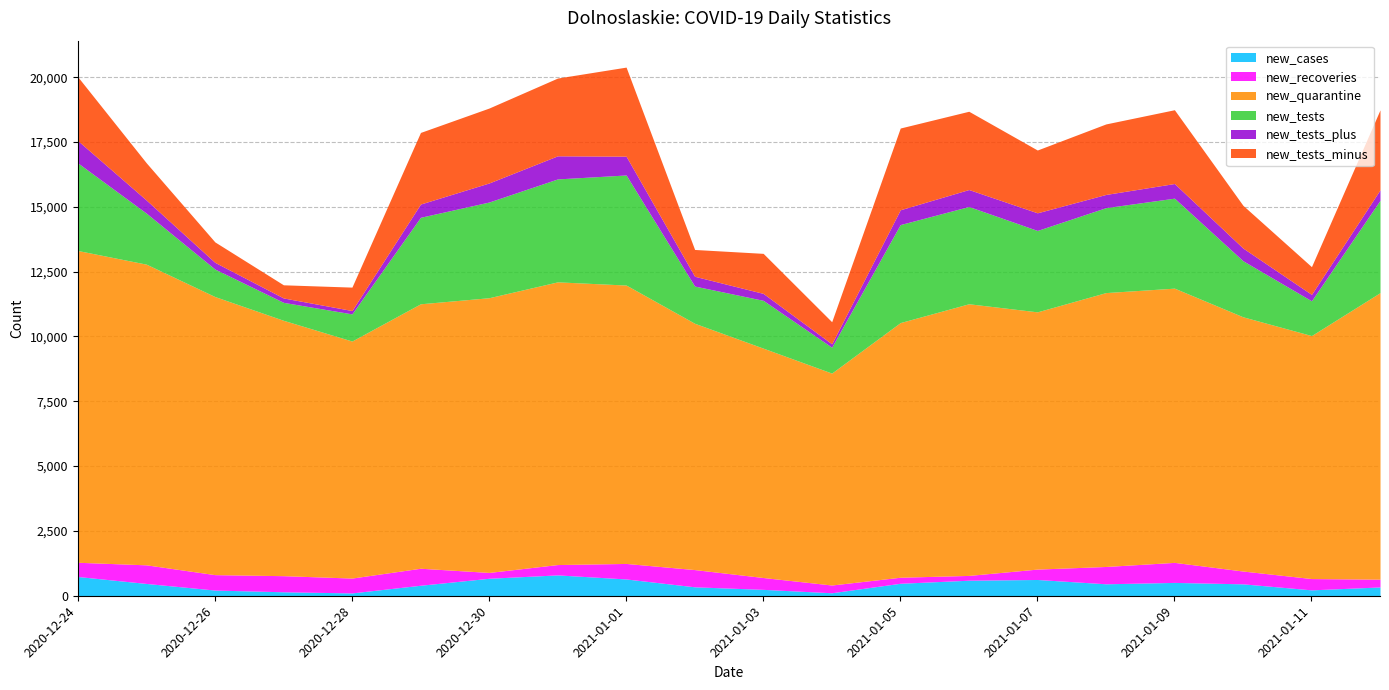

True or false: new_tests and new_tests_minus intersect in this chart.

False